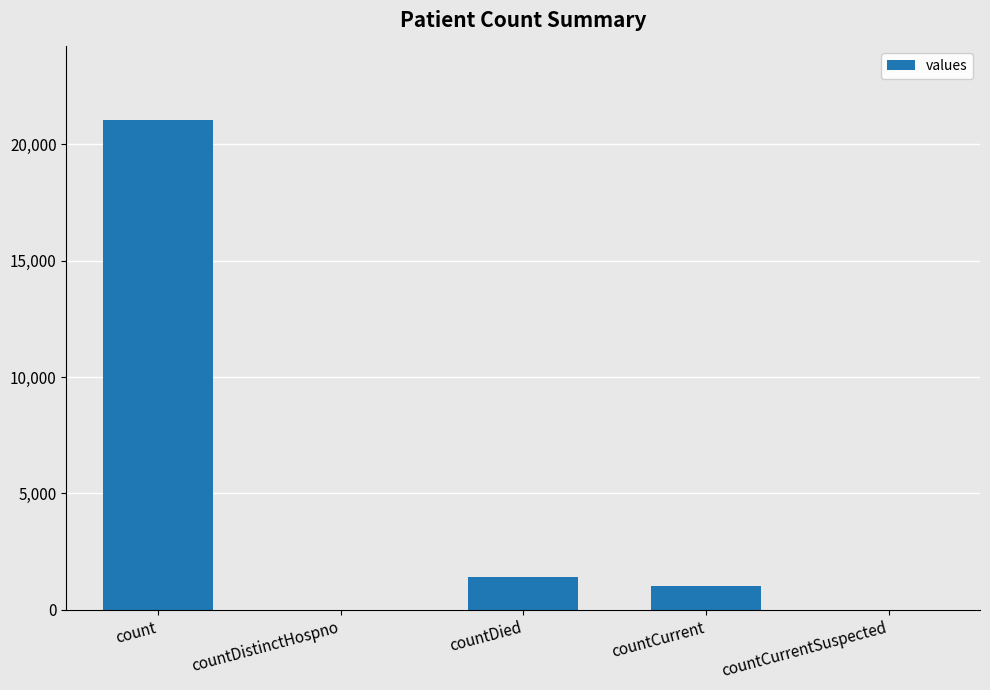

What is the sum of the values at countCurrentSuspected and count?

21050